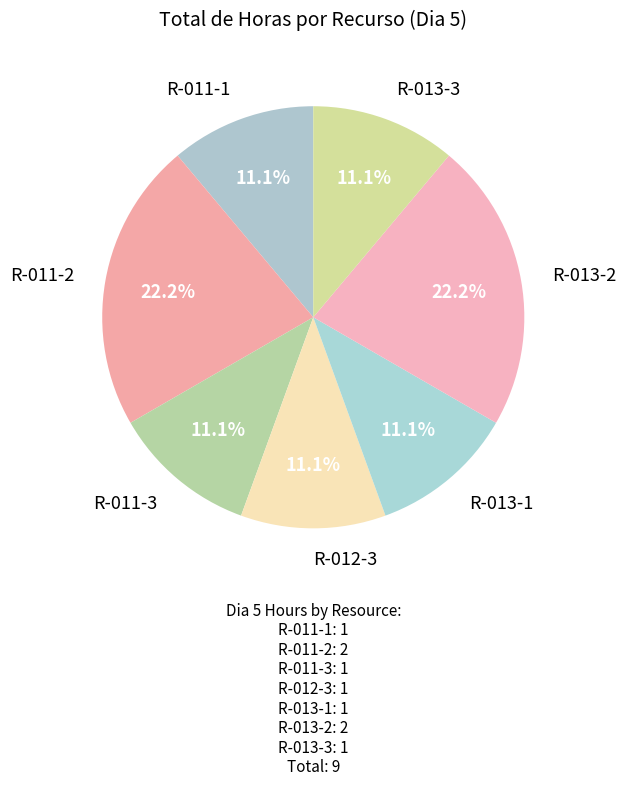

How many segments does this pie chart have?

7